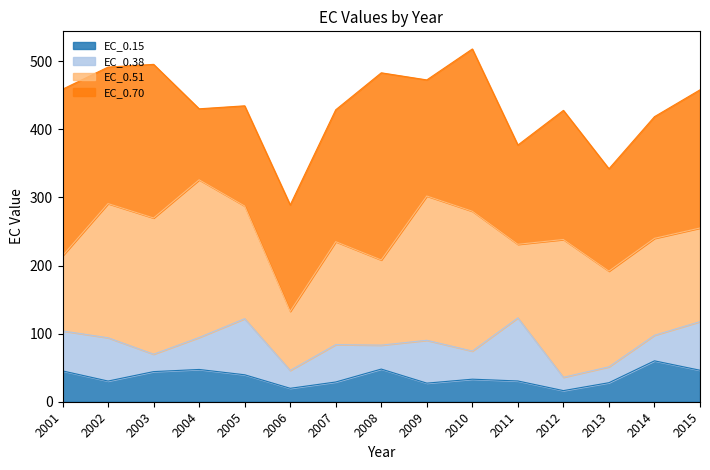

True or false: EC_0.70 and EC_0.51 intersect in this chart.

True